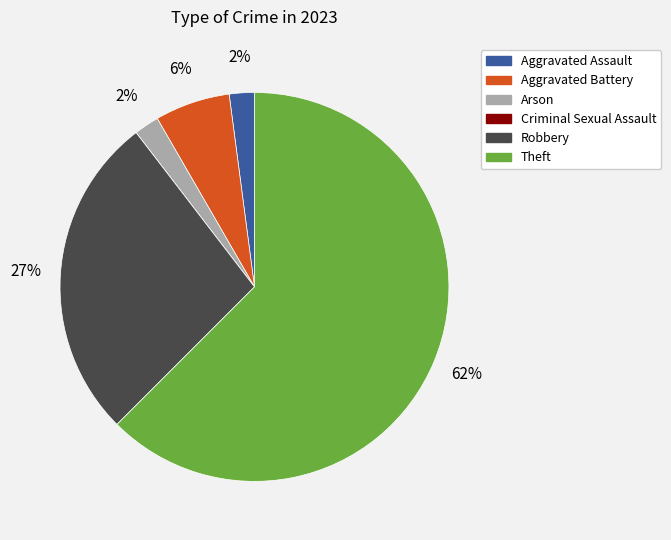

To the nearest percent, what is the average slice percentage?

17%